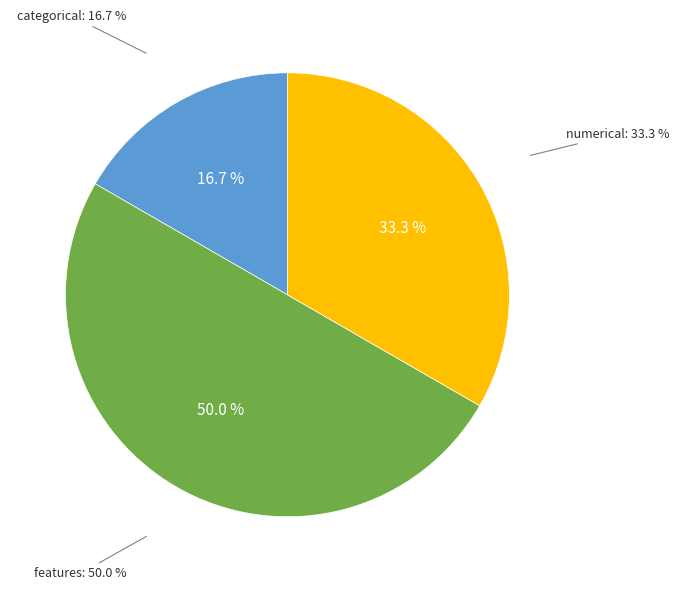

What portion of the pie excludes categorical?

83.3%